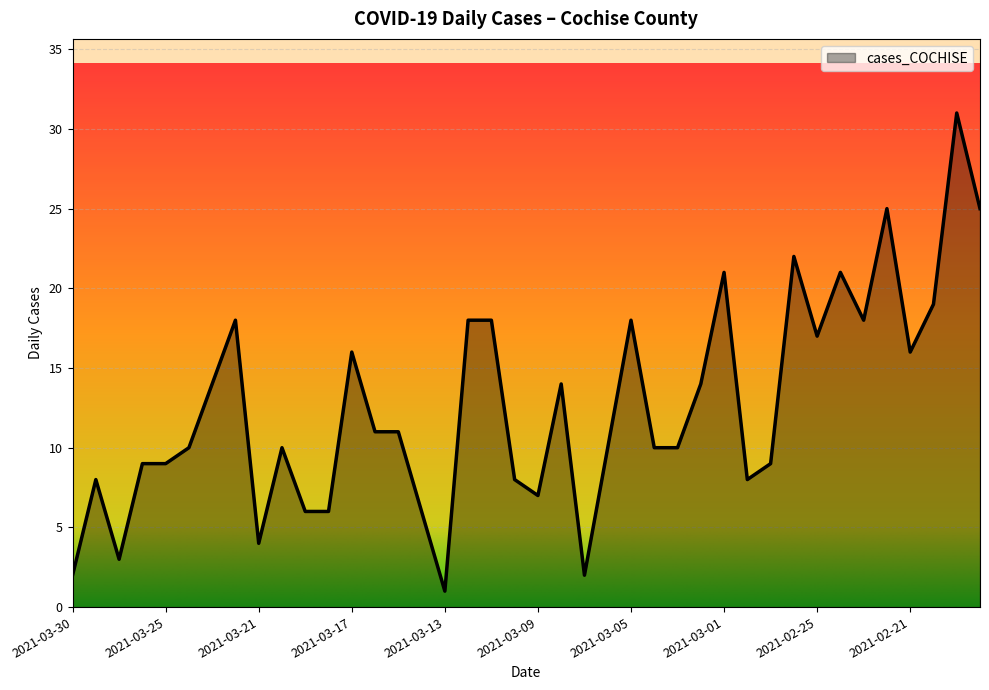

What is the difference between the maximum and minimum values?

30